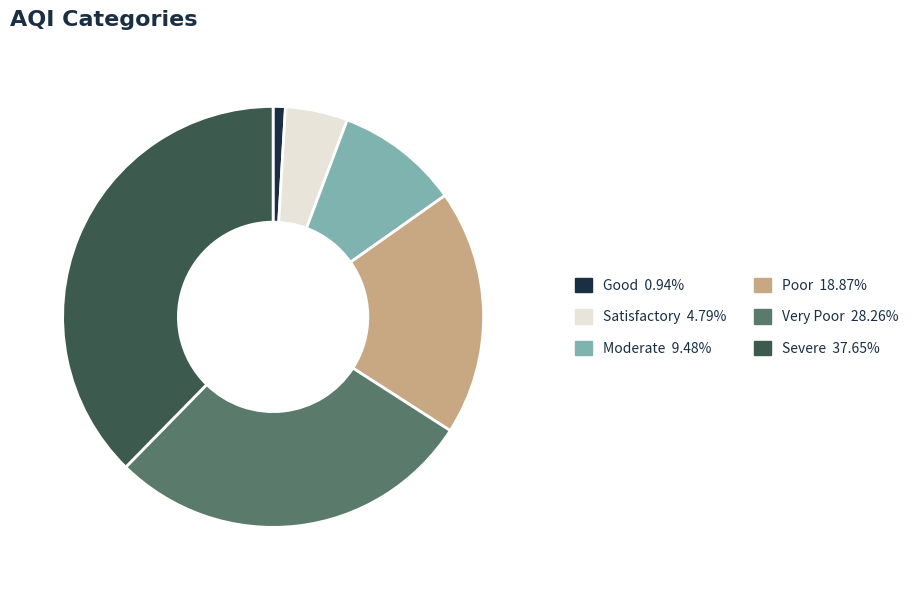

Is there a majority slice in this chart?

No